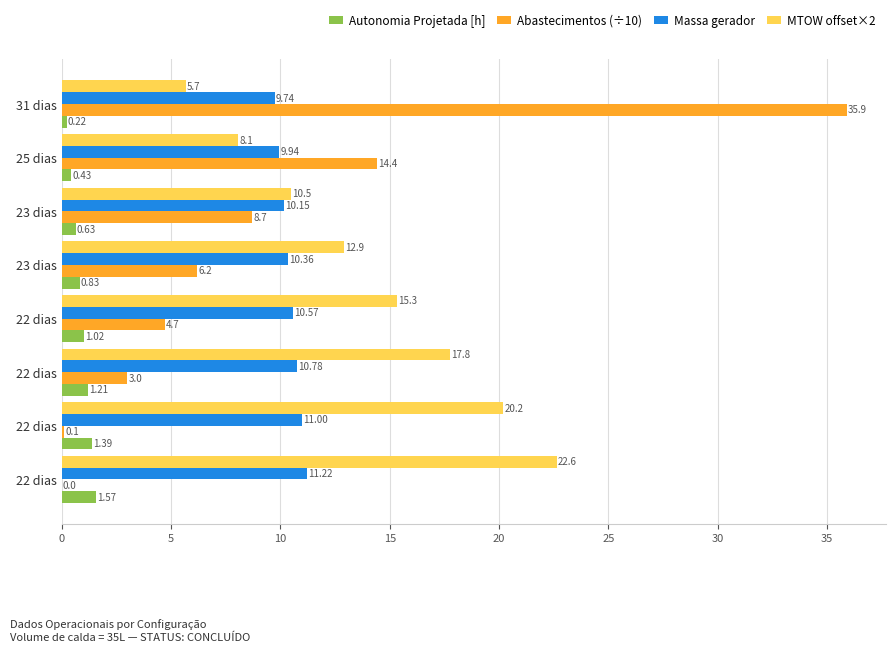

What is the maximum value shown in the chart?

35.9